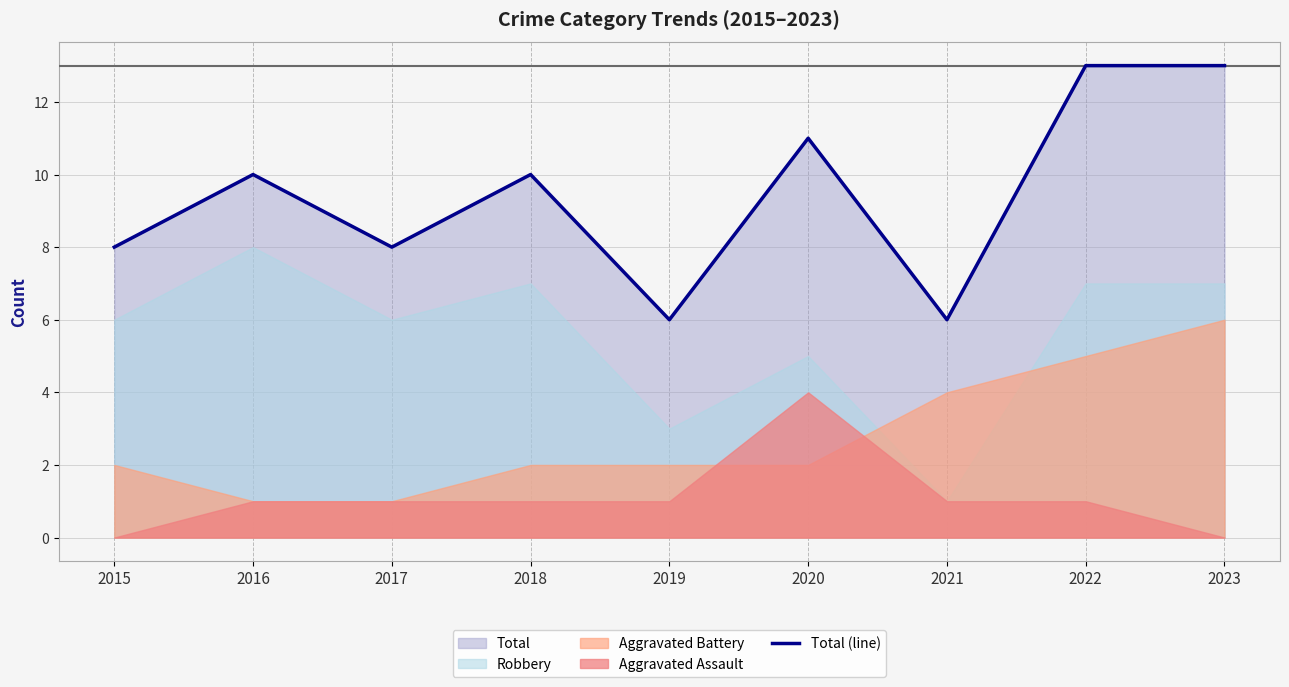

How many lines are shown in the chart?

1